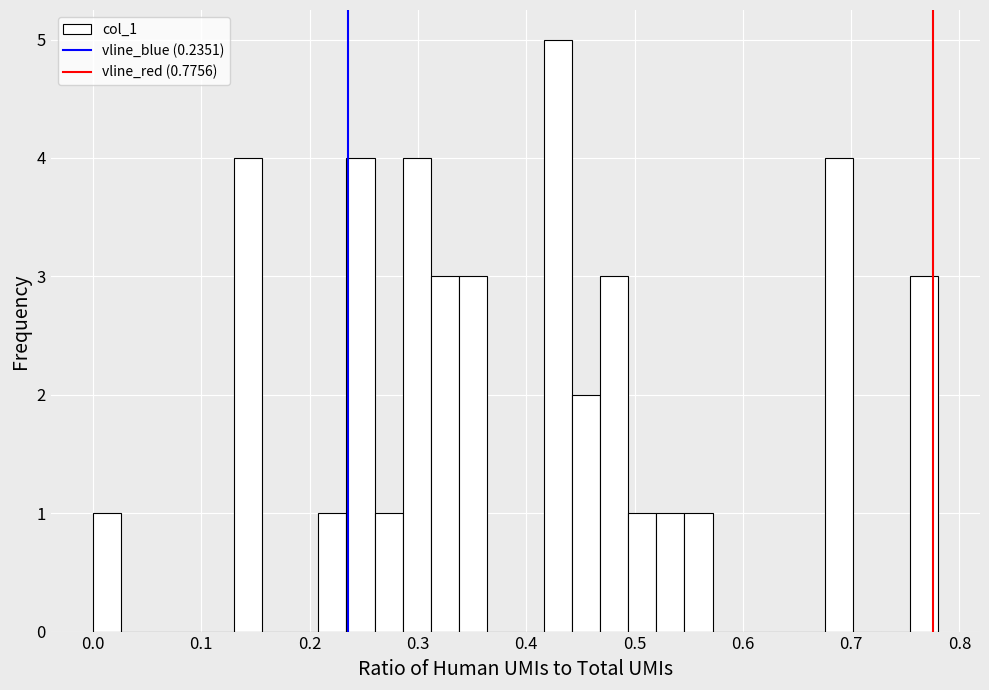

Around what value on the x-axis is the tallest bar? Give the approximate position of its centre, as read against the axis.

0.43